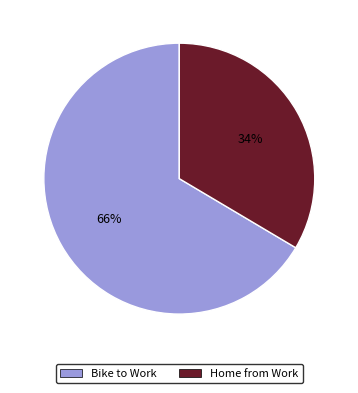

Which has a higher value, Home from Work or Bike to Work?

Bike to Work